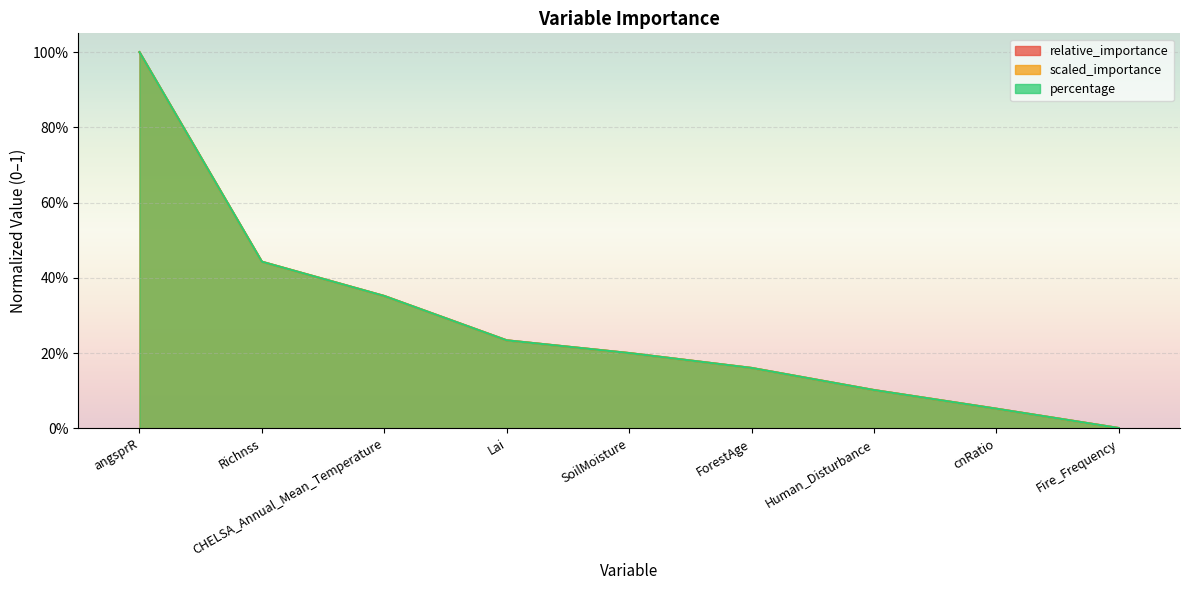

How many times do percentage and relative_importance cross each other?

3